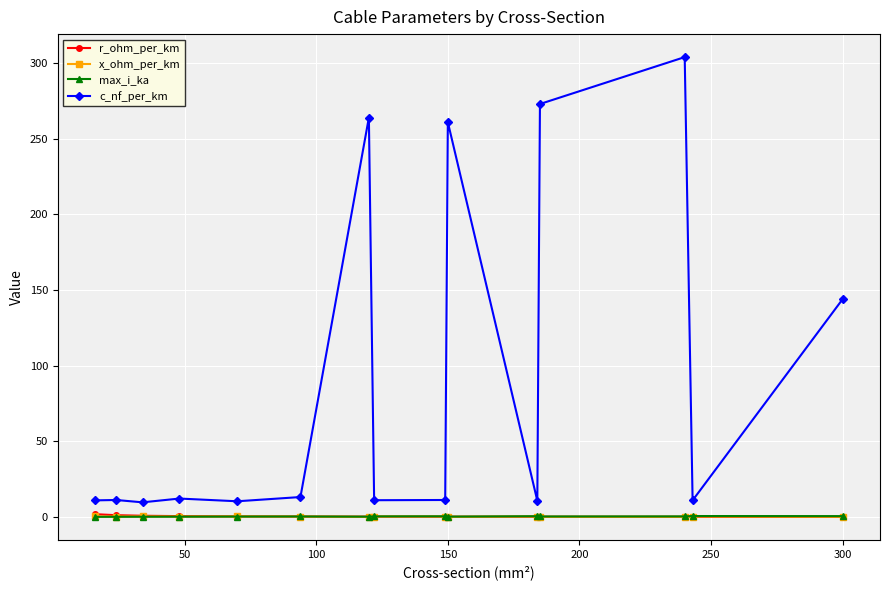

What is the maximum value for c_nf_per_km?

304.0